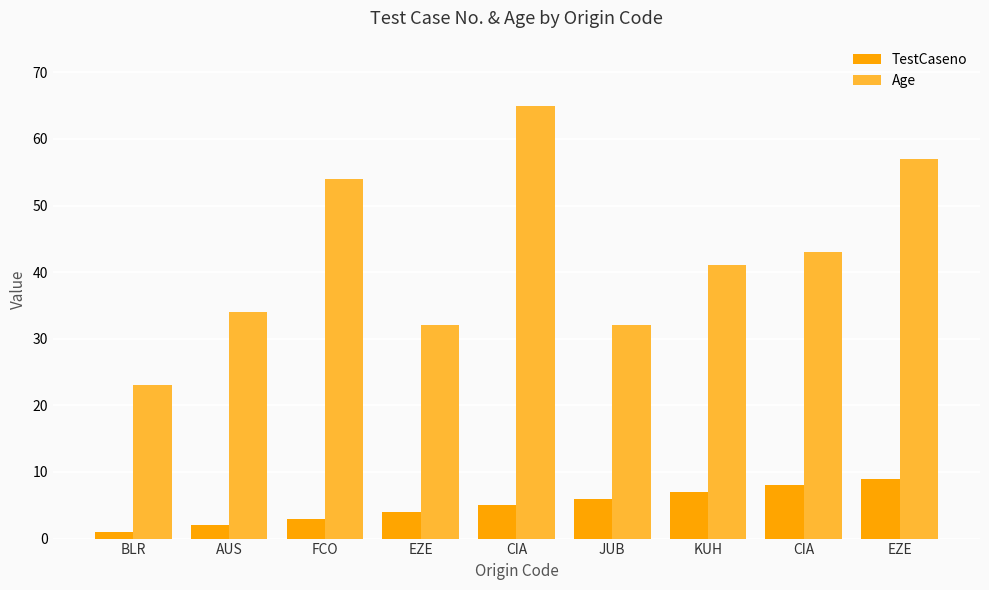

What is the greatest value displayed?

65